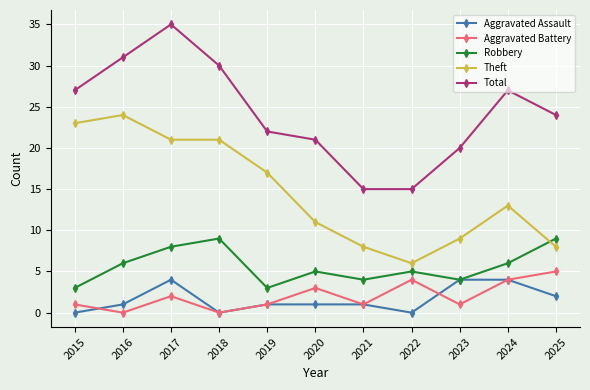

Is it true that Aggravated Assault equals 4 at 2017?

True